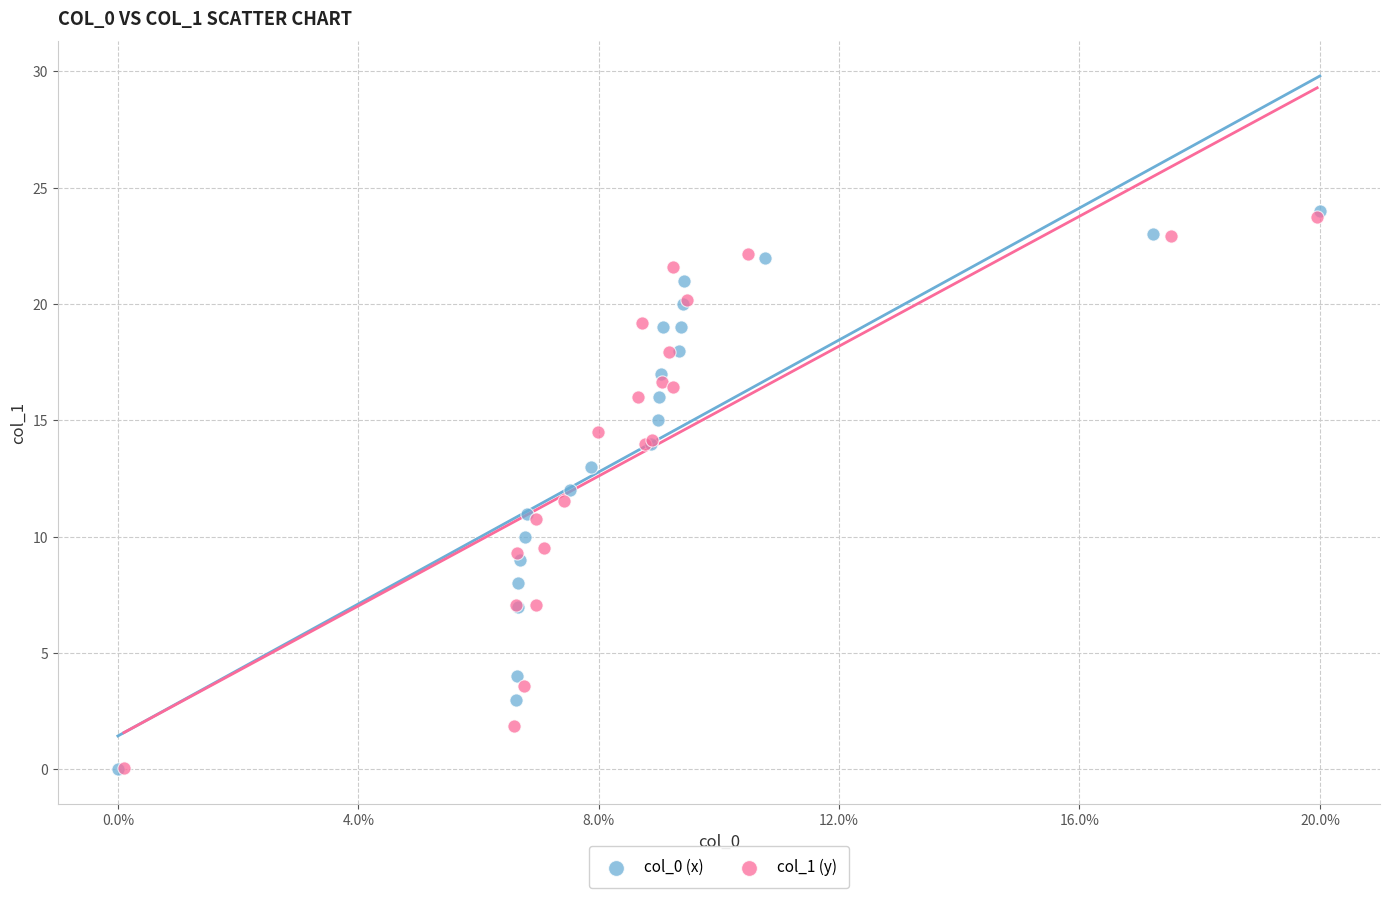

Which series has the widest spread of Y values?

col_0 (x)